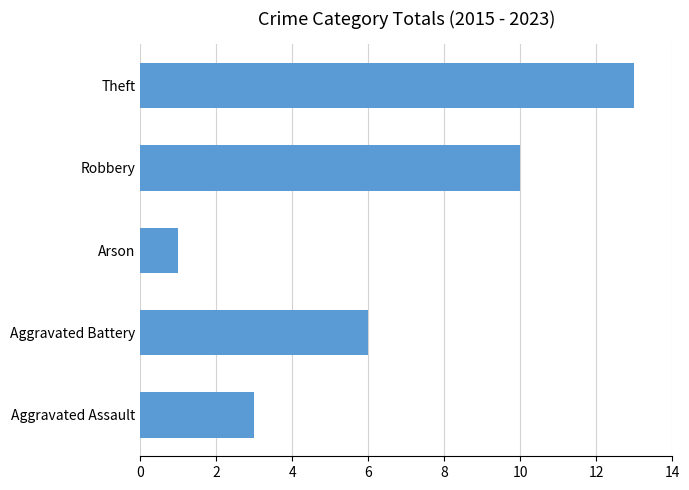

What is the sum of all values?

33